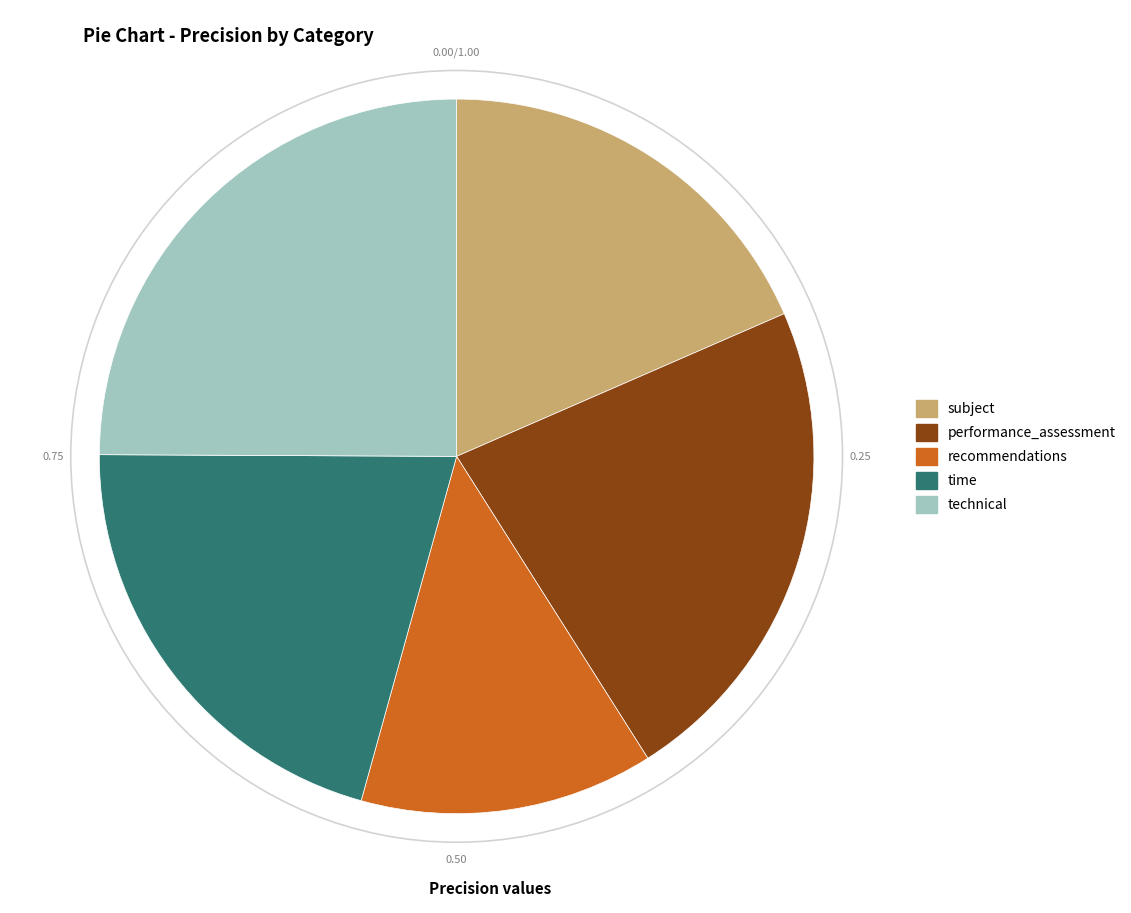

Which slice is the smallest?

recommendations